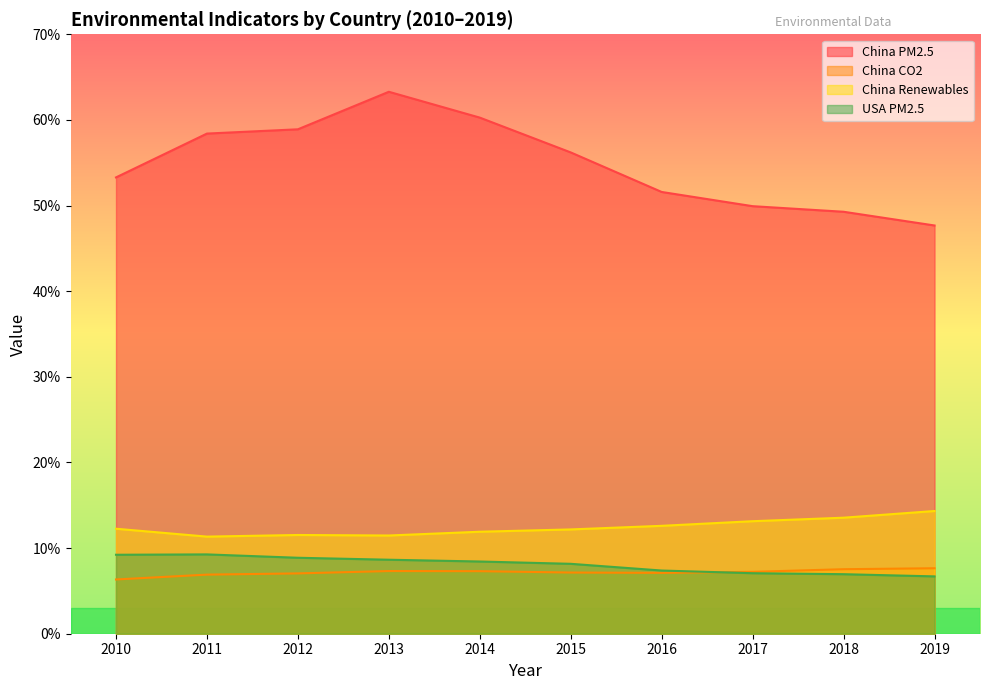

Which category has the lowest value across all series?

2010